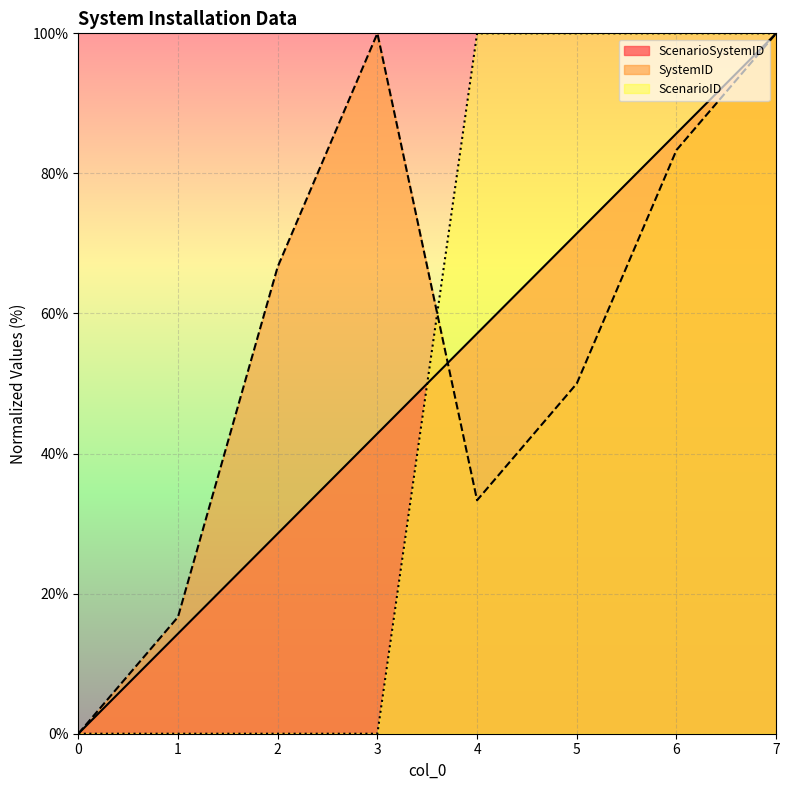

How many ScenarioID values are between 0 and 100?

8